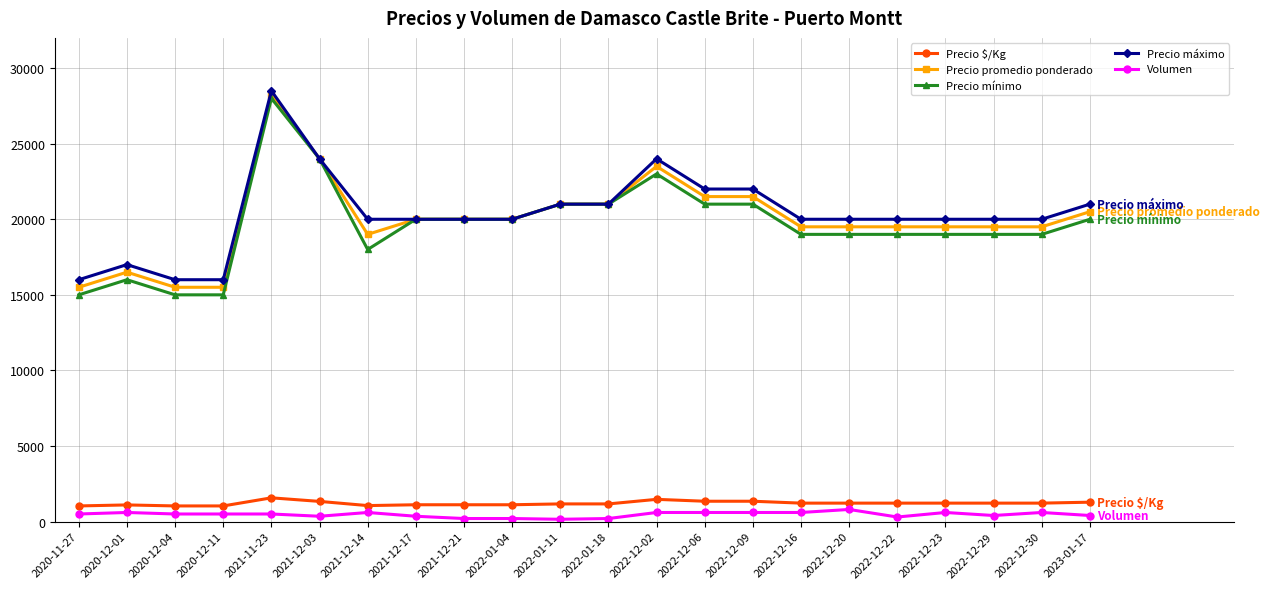

What is the label of the 5th point from the left?

2021-11-23